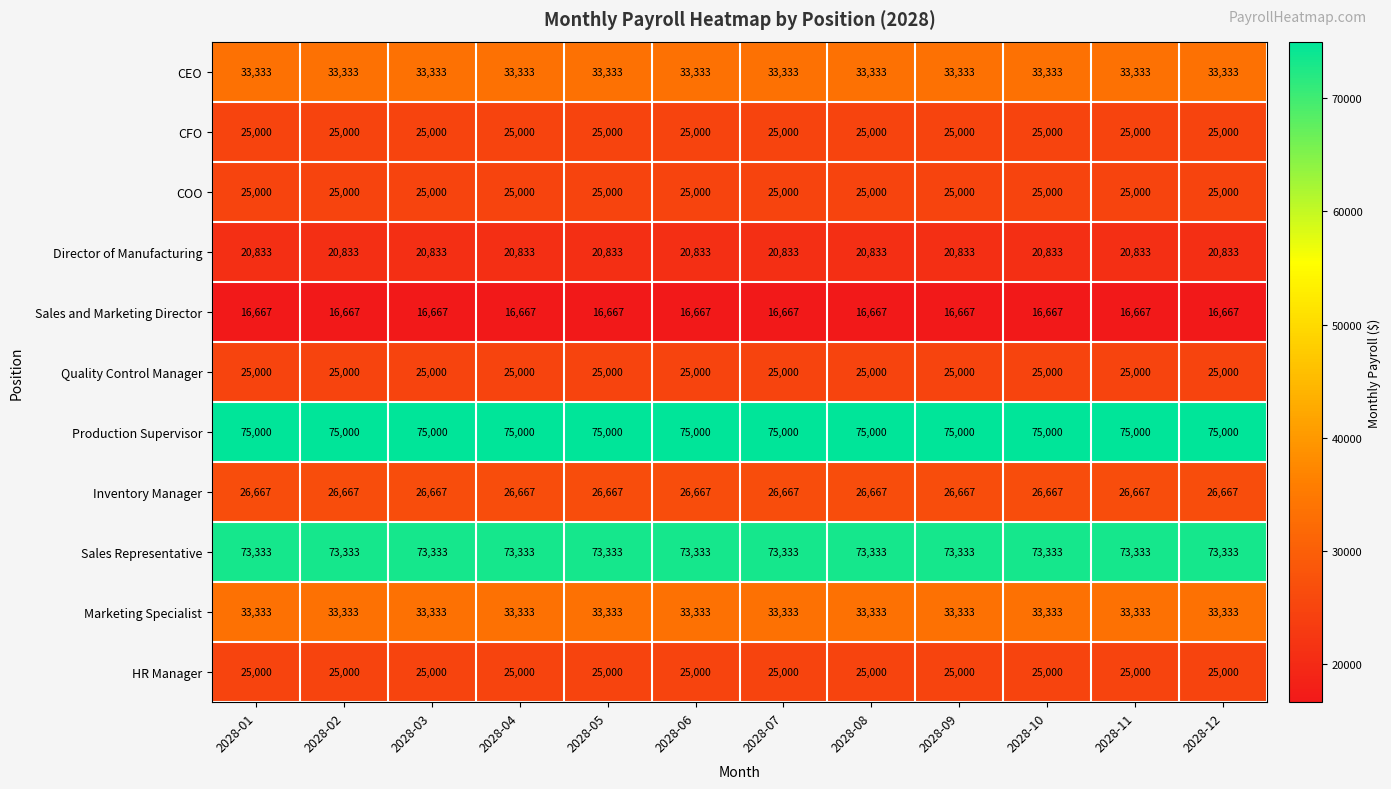

What is the approximate value of CEO at 2028-04?

33333